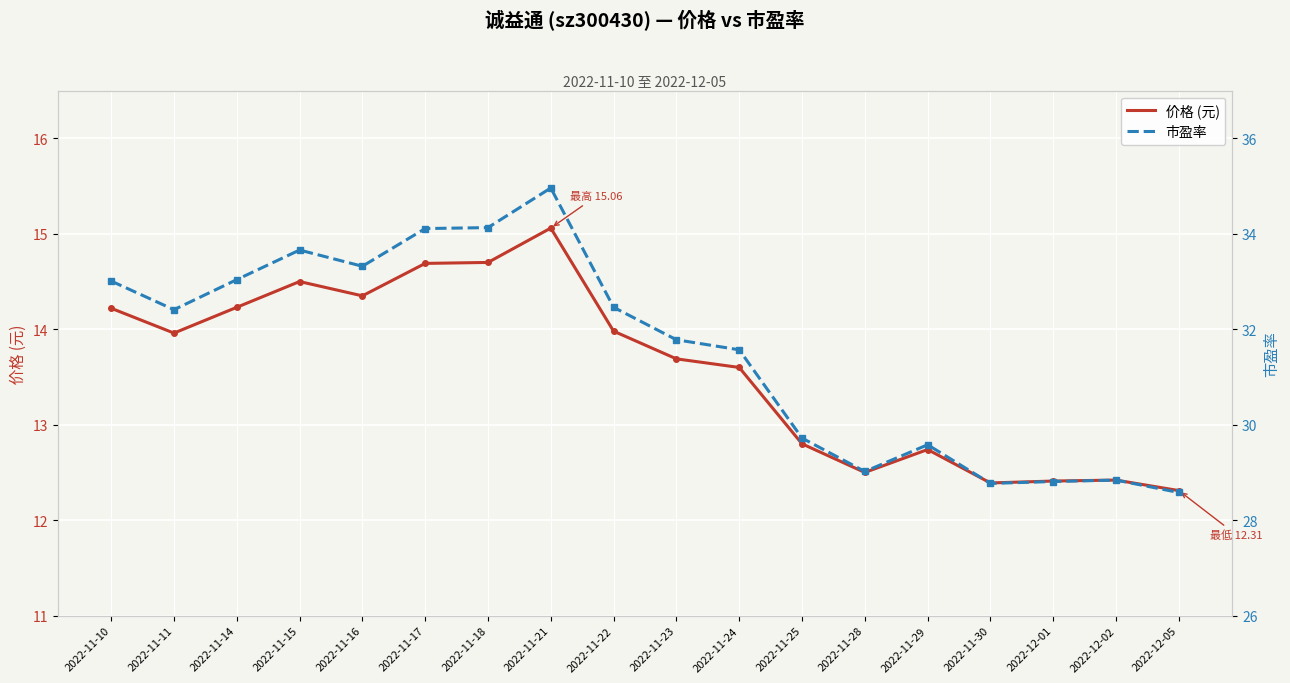

True or false: 价格 (元) has a value of 19.7 at 2022-11-14.

False